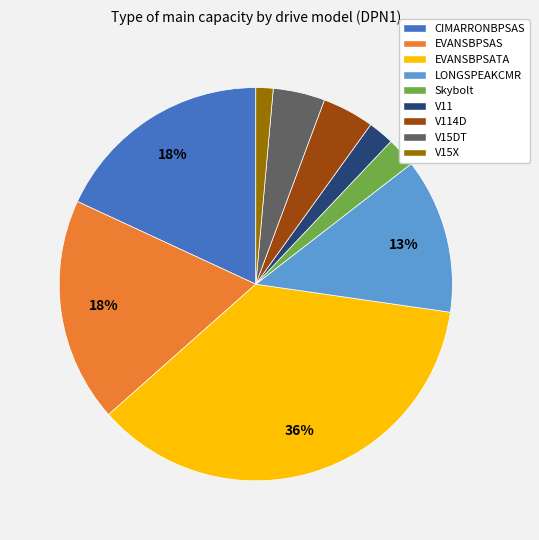

Which category has the smallest portion of the pie?

V15X